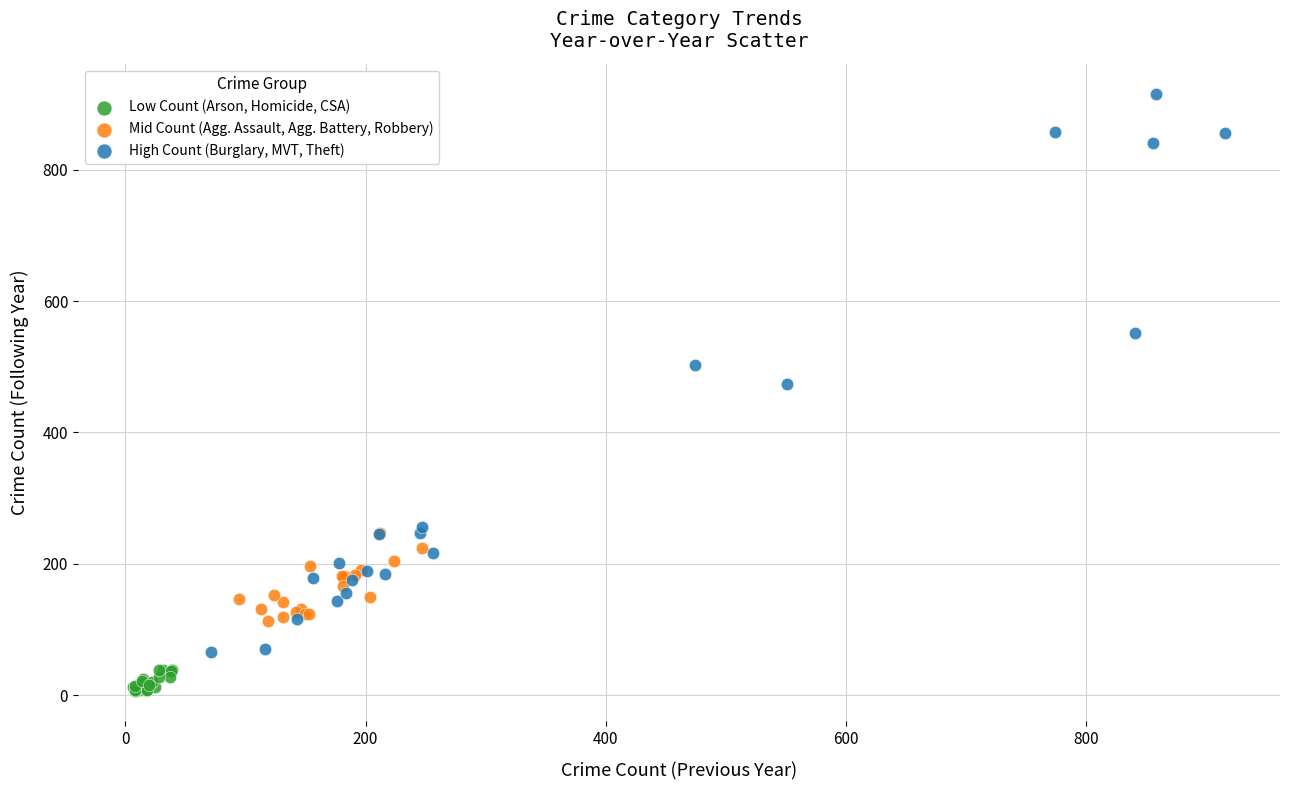

Which series contains the highest Y value?

High Count (Burglary, MVT, Theft)